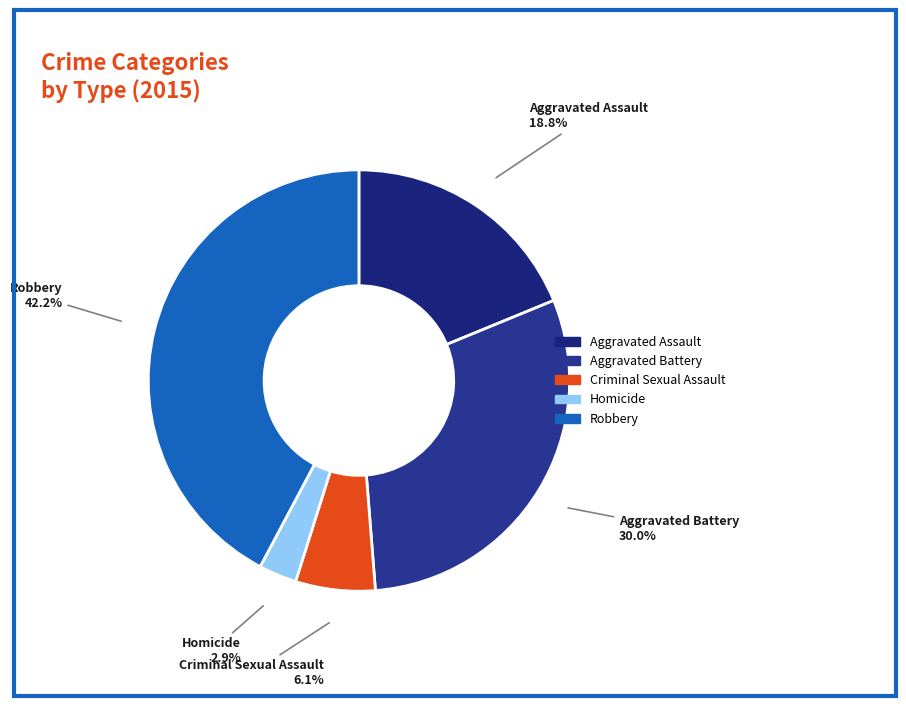

What is the largest slice in the pie chart?

Robbery